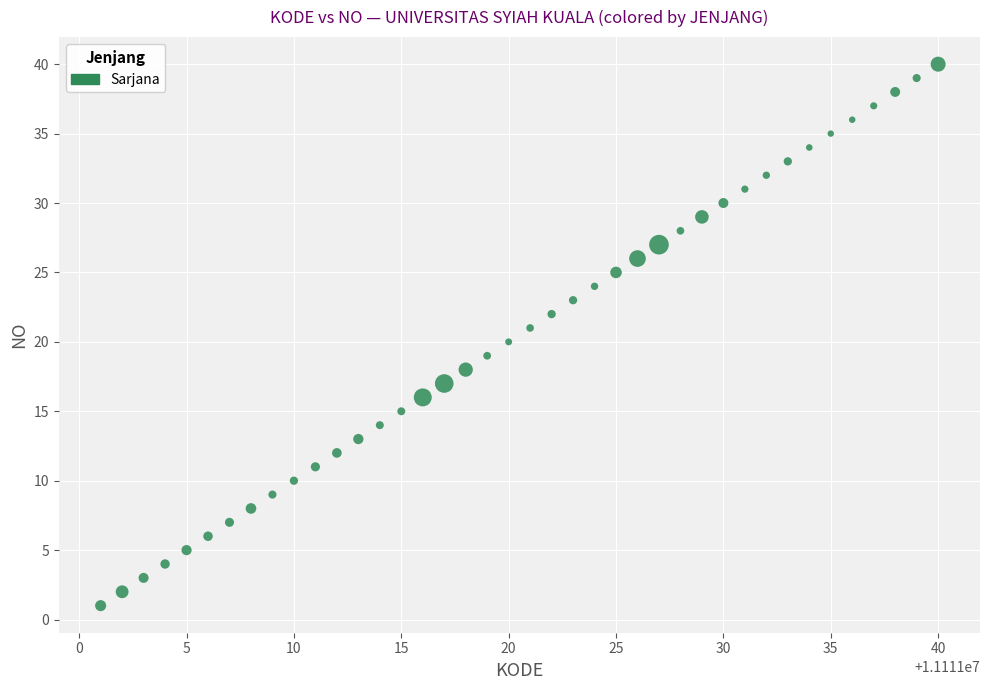

What is the range of X values (max minus min)?

39